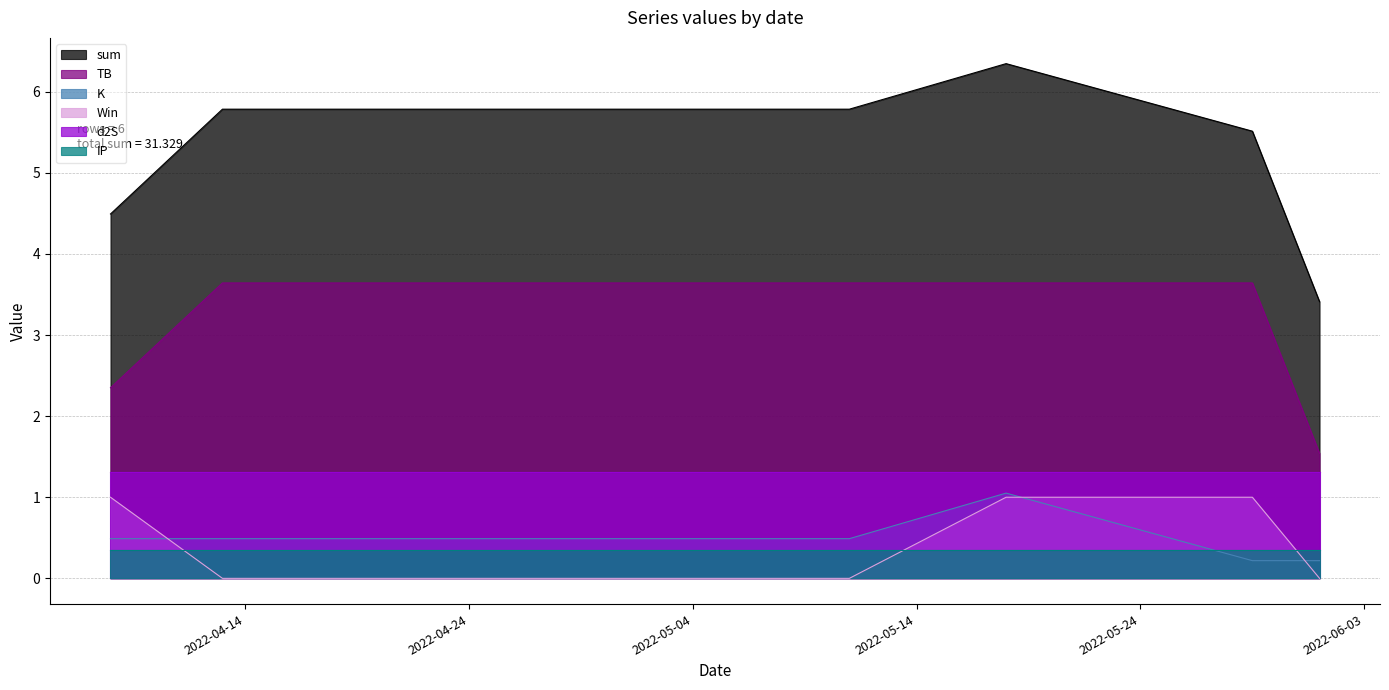

Where does the TB series first go above 3?

2022-04-13